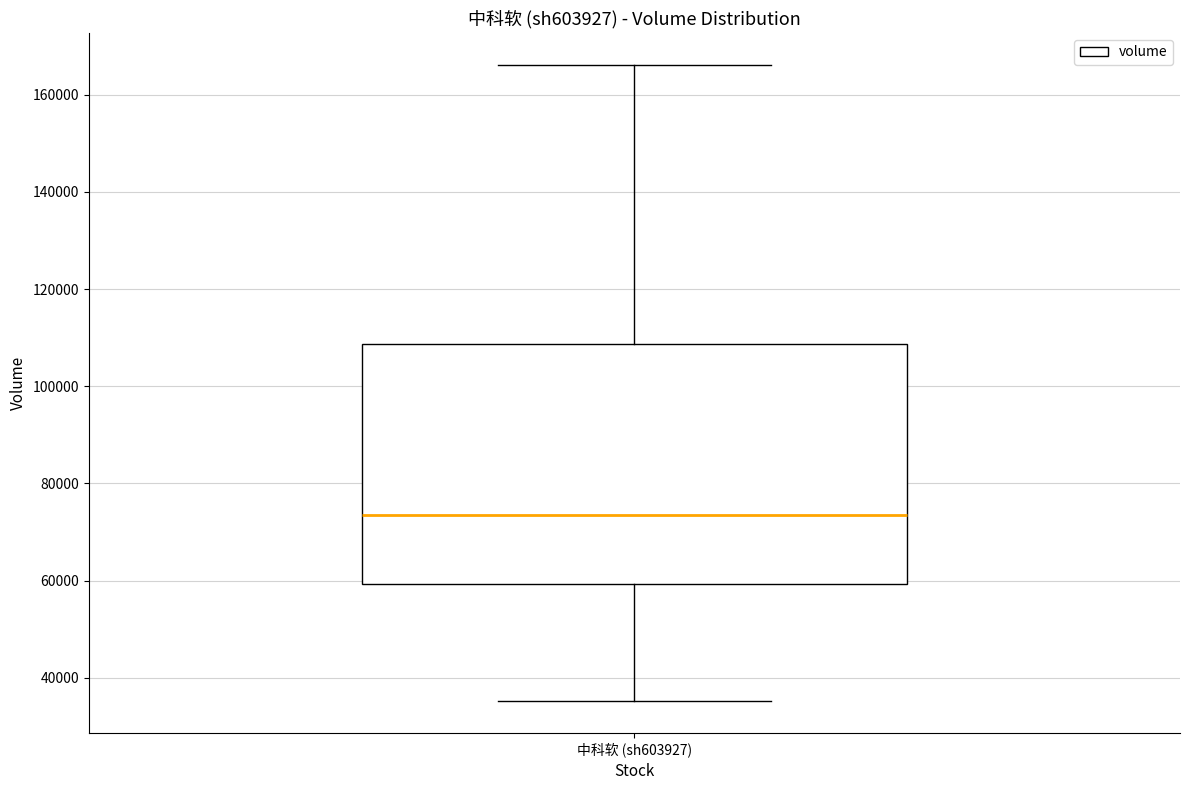

Transcribe this box plot: give where the median line is, the range the box spans, and where the two whiskers end, as read against the y-axis. The values are not printed on the chart, so give them approximately, as read against the axis.

median 74000, box 60000 to 108000, whiskers 36000 to 166000